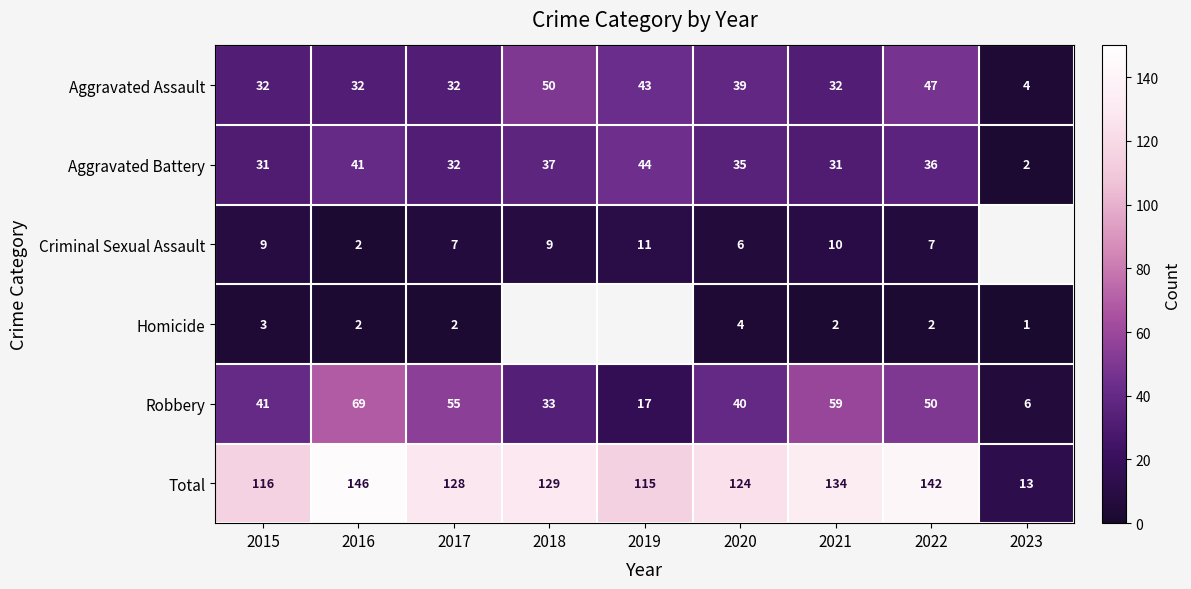

Rank the categories by Robbery value from highest to lowest.

2016, 2021, 2017, 2022, 2015, 2020, 2018, 2019, 2023